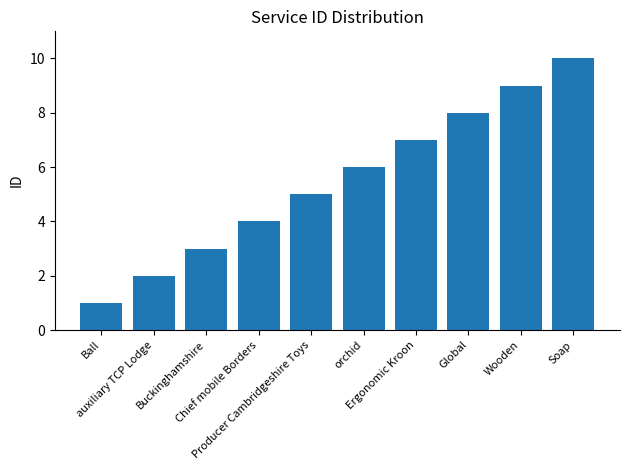

Which has a higher value, Ergonomic Kroon or Chief mobile Borders?

Ergonomic Kroon